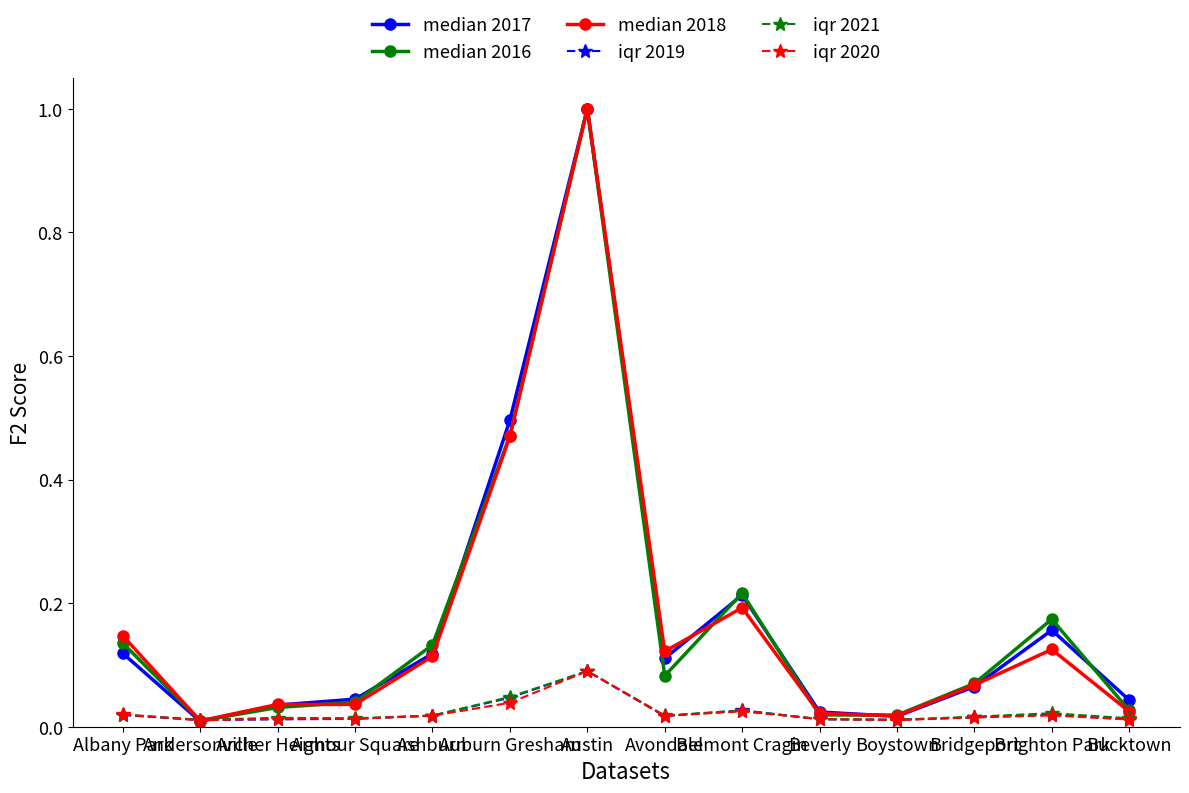

At how many categories does at least one series exceed 0?

14